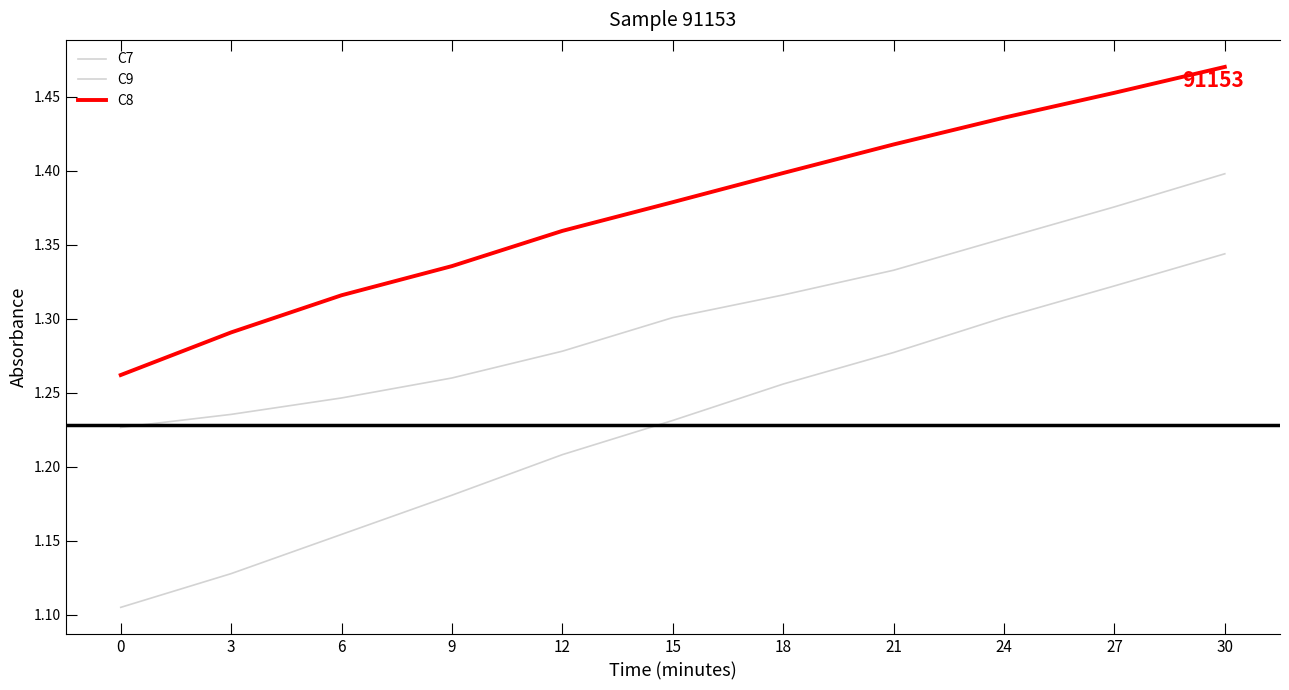

How many lines are shown in the chart?

3